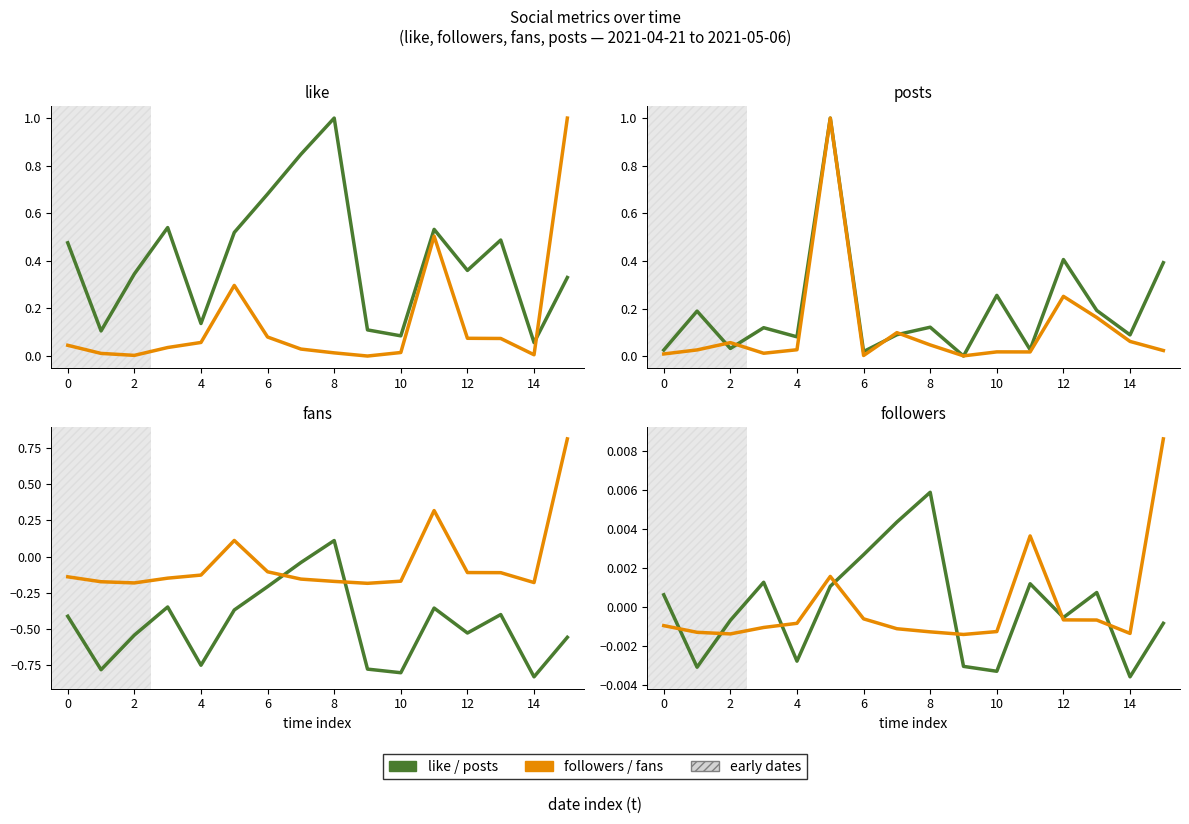

Rank the series by their maximum value, from lowest to highest.

like, followers, fans, posts